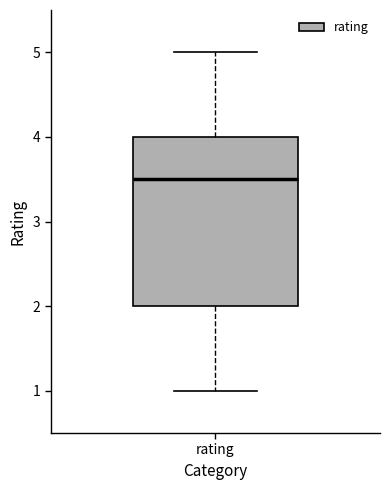

Read this box plot against the y-axis: the position of the median line, the range covered by the box, and the ends of both whiskers. The values are not printed on the chart, so give them approximately, as read against the axis.

median 3.5, box 2.0 to 4.0, whiskers 1.0 to 5.0